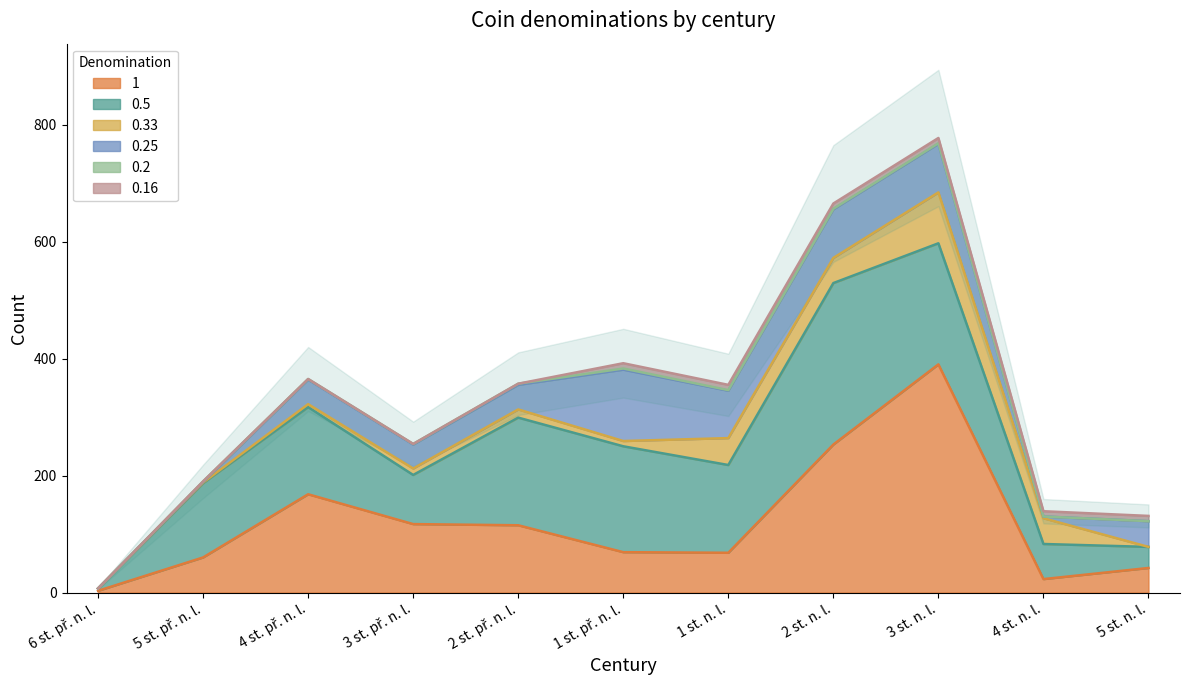

Reading left to right, transcribe all the data shown in this chart.

1: 3	60	168	117	115	69	68	253	390	23	42
0.5: 4	127	149	84	184	181	150	276	207	60	36
0.33: 0	1	5	11	14	9	46	43	87	44	0
0.25: 0	1	42	41	42	122	81	83	83	3	44
0.2: 0	1	1	1	2	2	1	1	1	0	0
0.16: 0	0	0	0	0	9	9	9	9	9	9